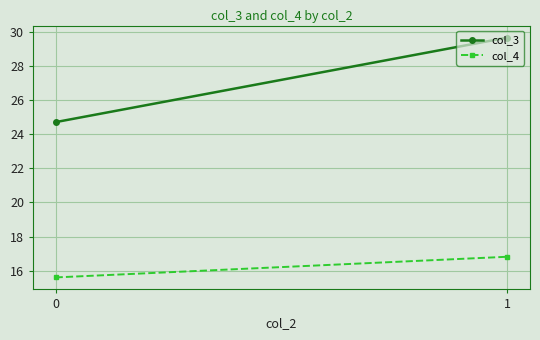

Which series has the widest spread of values?

col_3